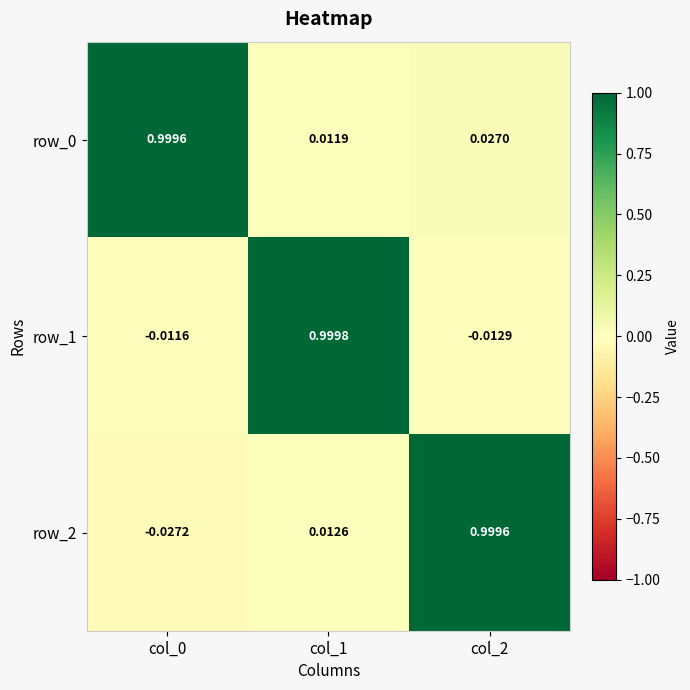

Is the value of row_2 at col_1 greater than the value of row_0 at col_1?

Yes